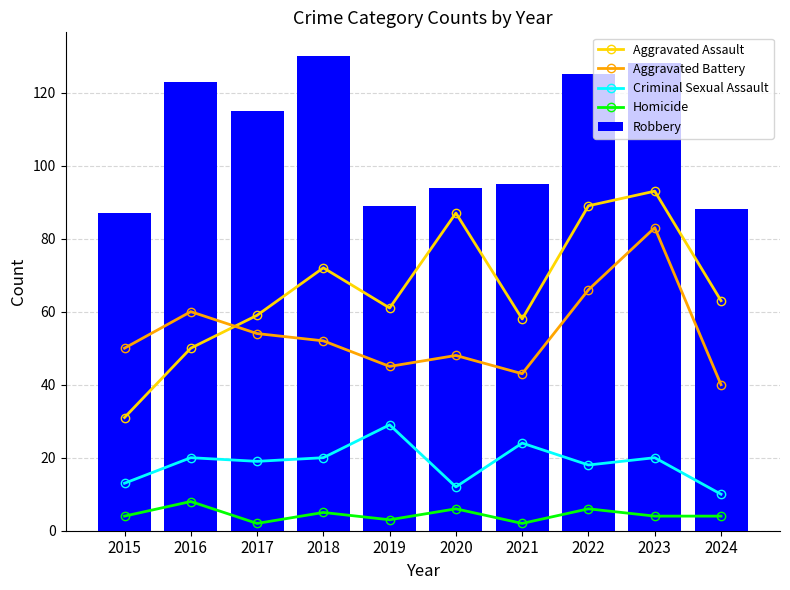

What is the difference between the second highest and second lowest values in the Aggravated Assault series?

39